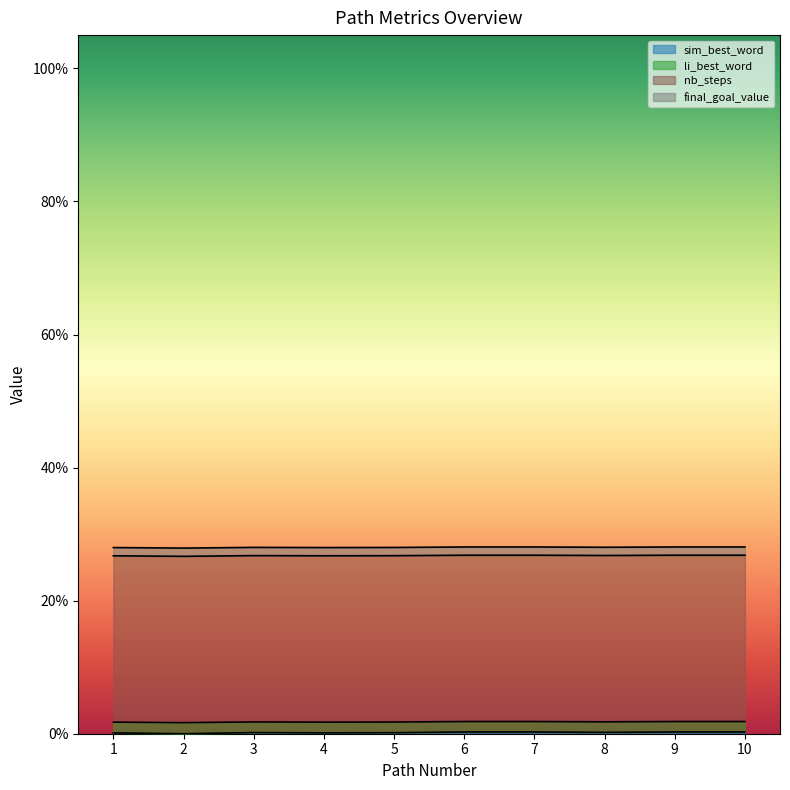

At which category is the sum across all series the highest?

6